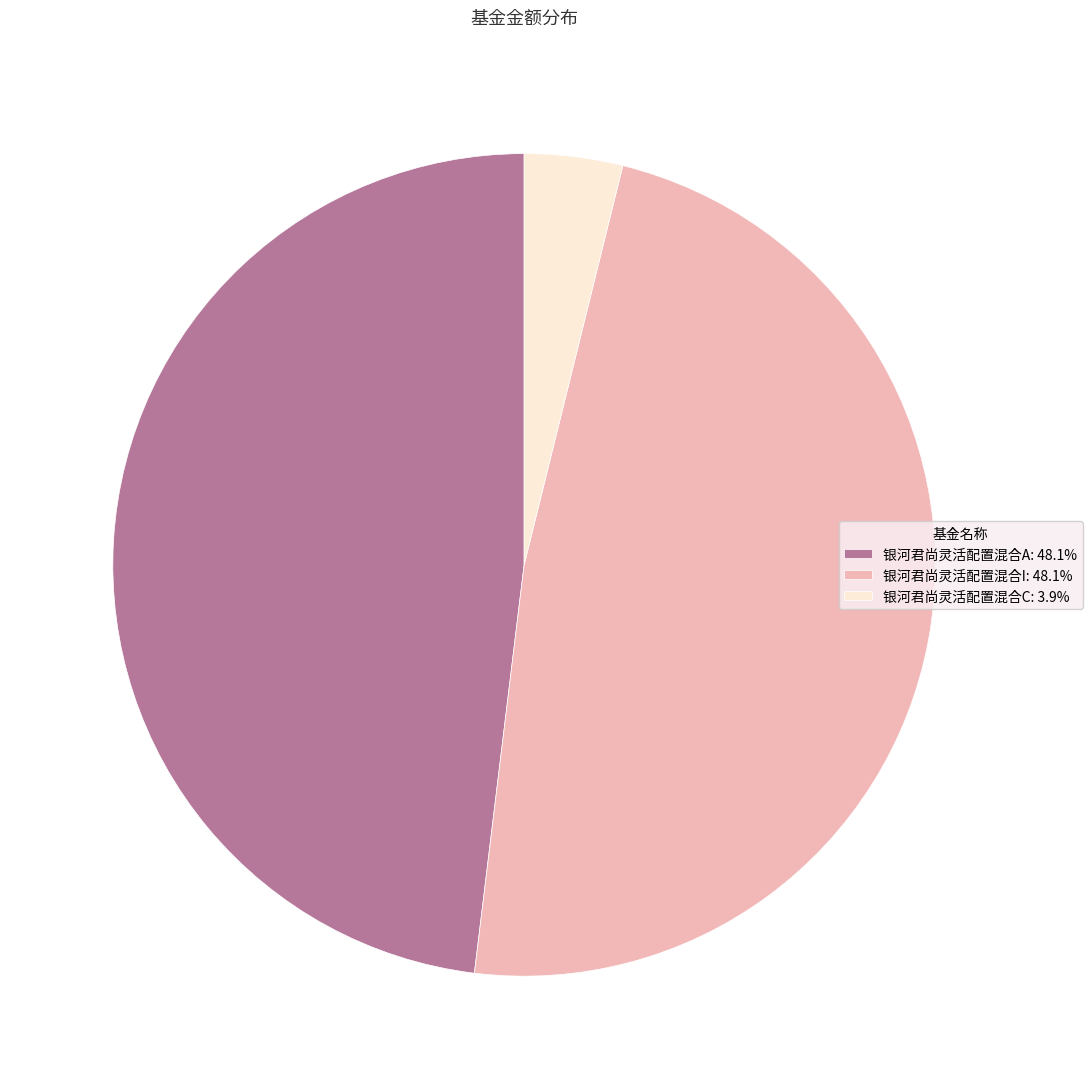

Combined, do 银河君尚灵活配置混合A and 银河君尚灵活配置混合C account for over 50%?

Yes